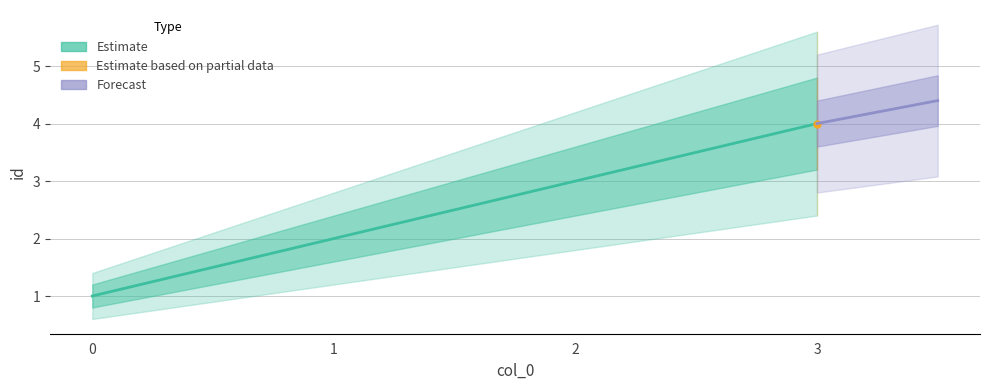

Between 2 and 1, which is larger?

2